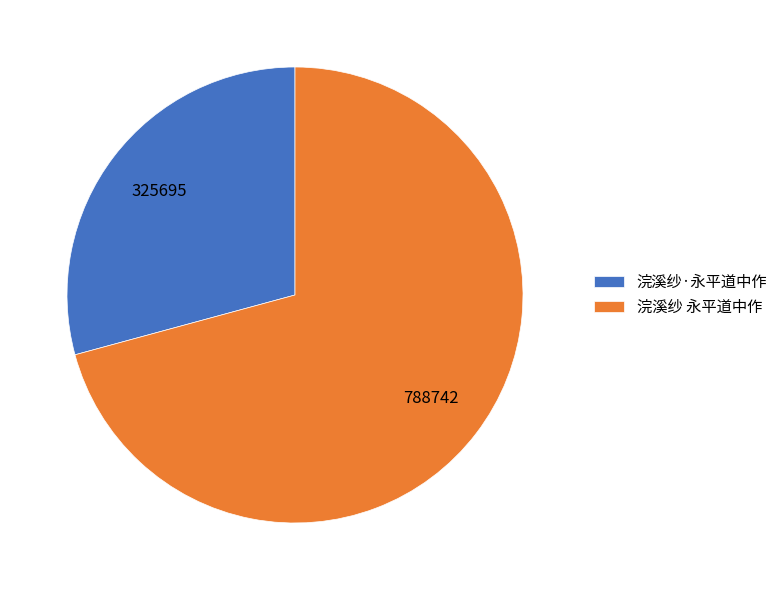

Which category has the smallest portion of the pie?

浣溪纱·永平道中作